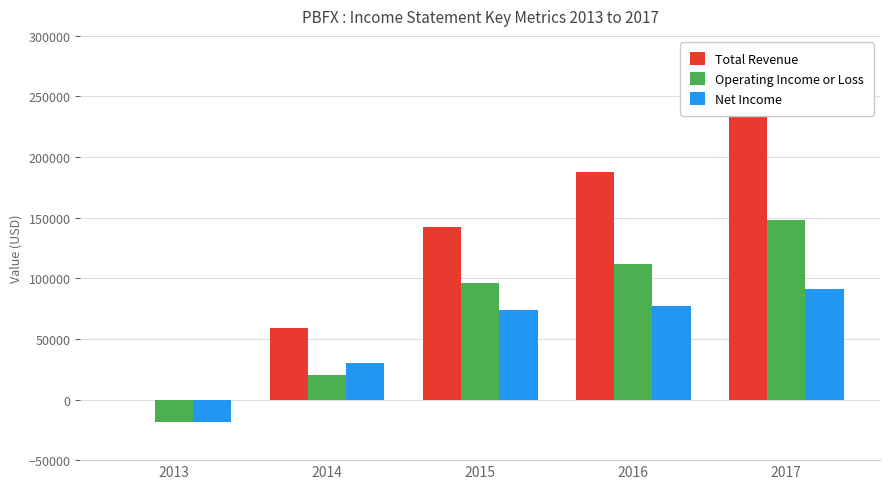

Where does the Net Income series first go above 73800?

2016